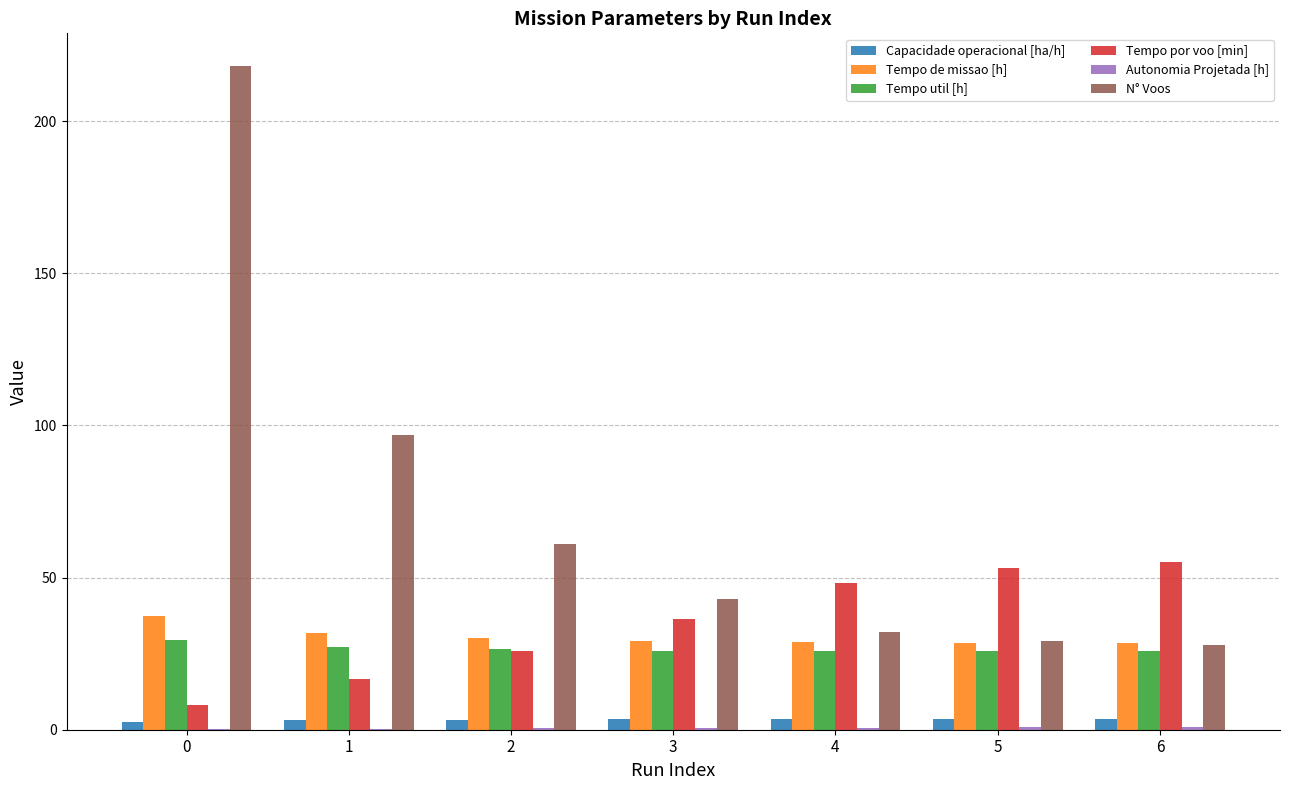

What is the highest value of the N° Voos series?

218.0